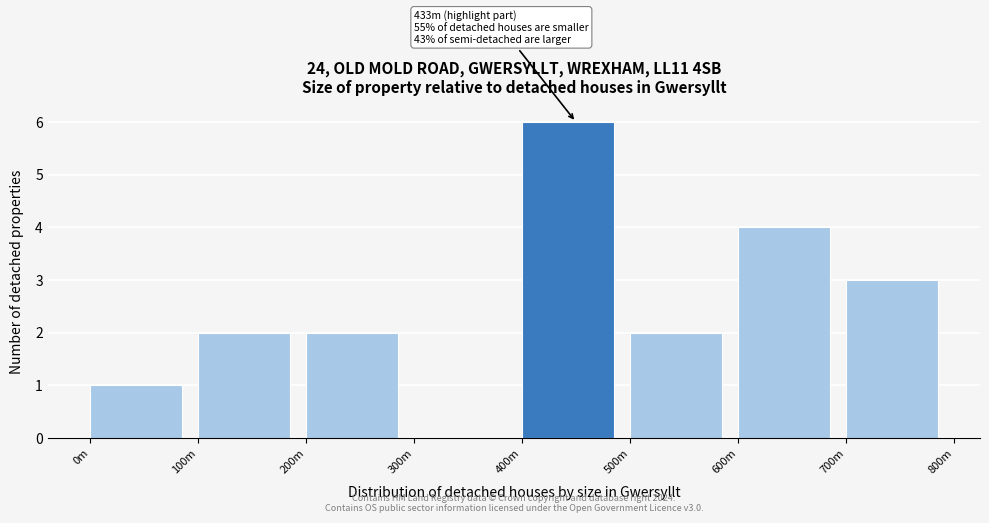

Reading left to right, extract all data points from this chart.

0m=1	100m=2	200m=2	300m=0	400m=6	500m=2	600m=4	700m=3